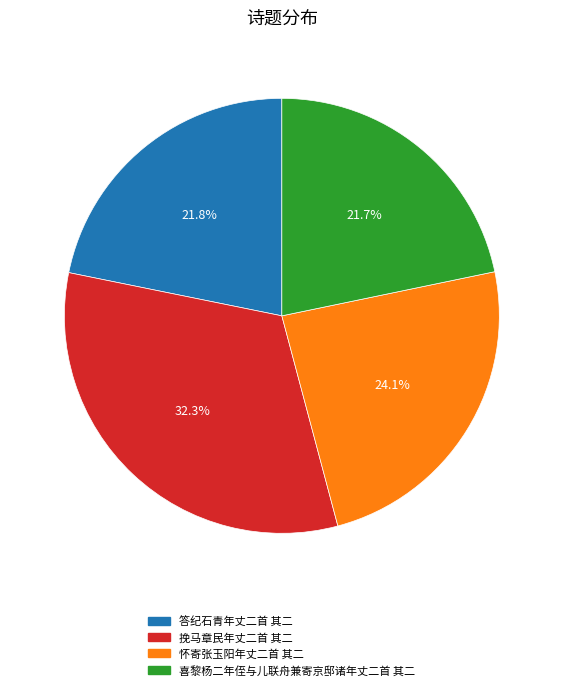

Between 怀寄张玉阳年丈二首 其二 and 喜黎杨二年侄与儿联舟兼寄京邸诸年丈二首 其二, which is larger?

怀寄张玉阳年丈二首 其二